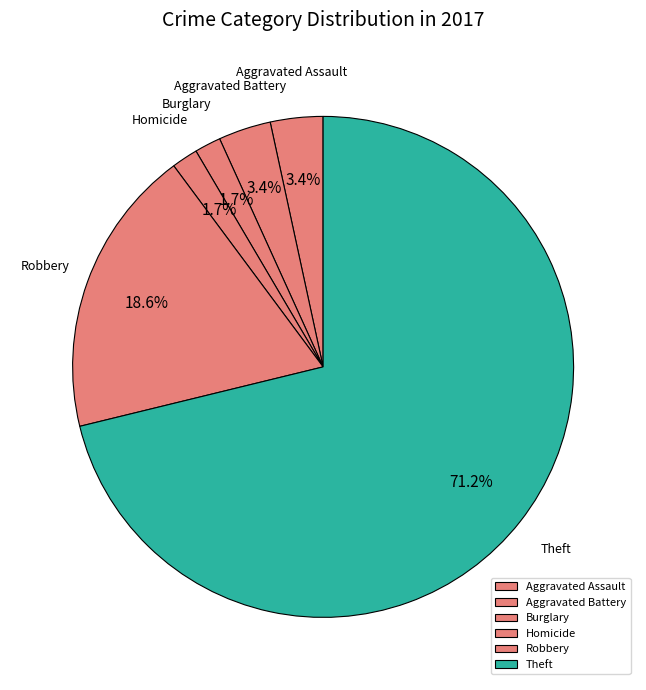

Is it true that Theft is 77% of the pie?

False